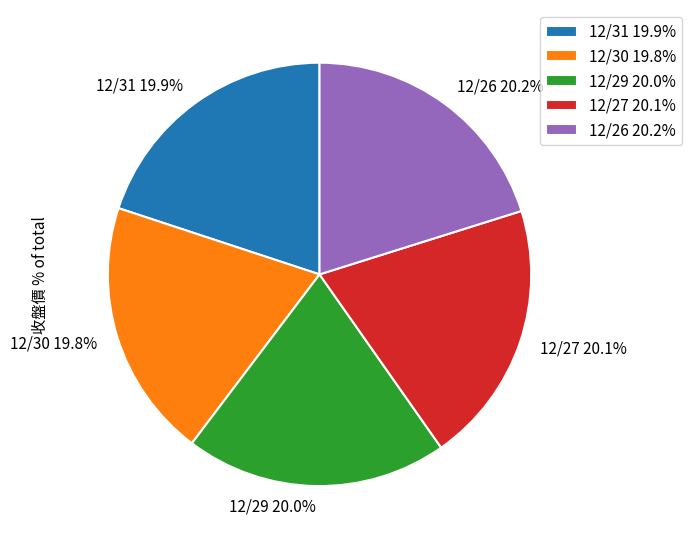

True or false: 12/31 accounts for 20% of the total.

True